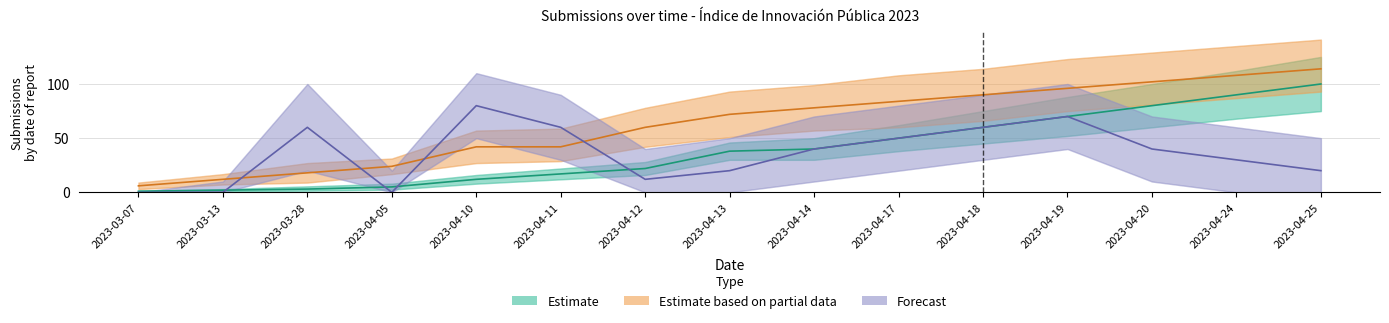

What is the difference between the Estimate values at 2023-03-28 and 2023-04-11?

14